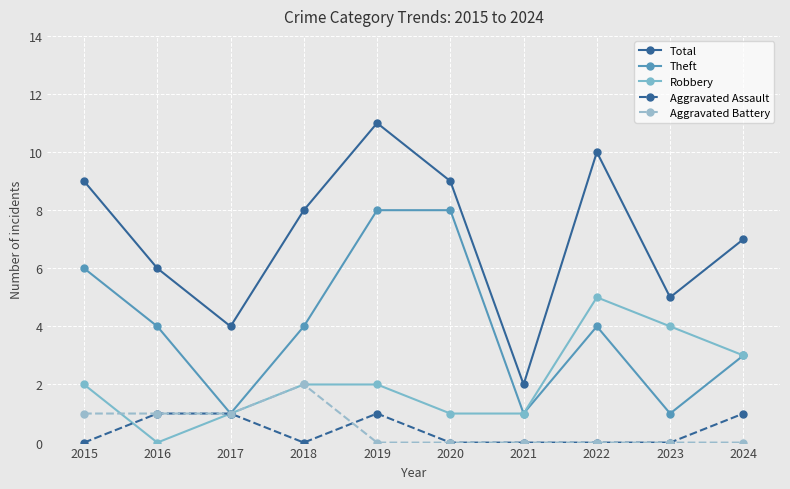

How many Aggravated Battery values are between 0 and 1?

9